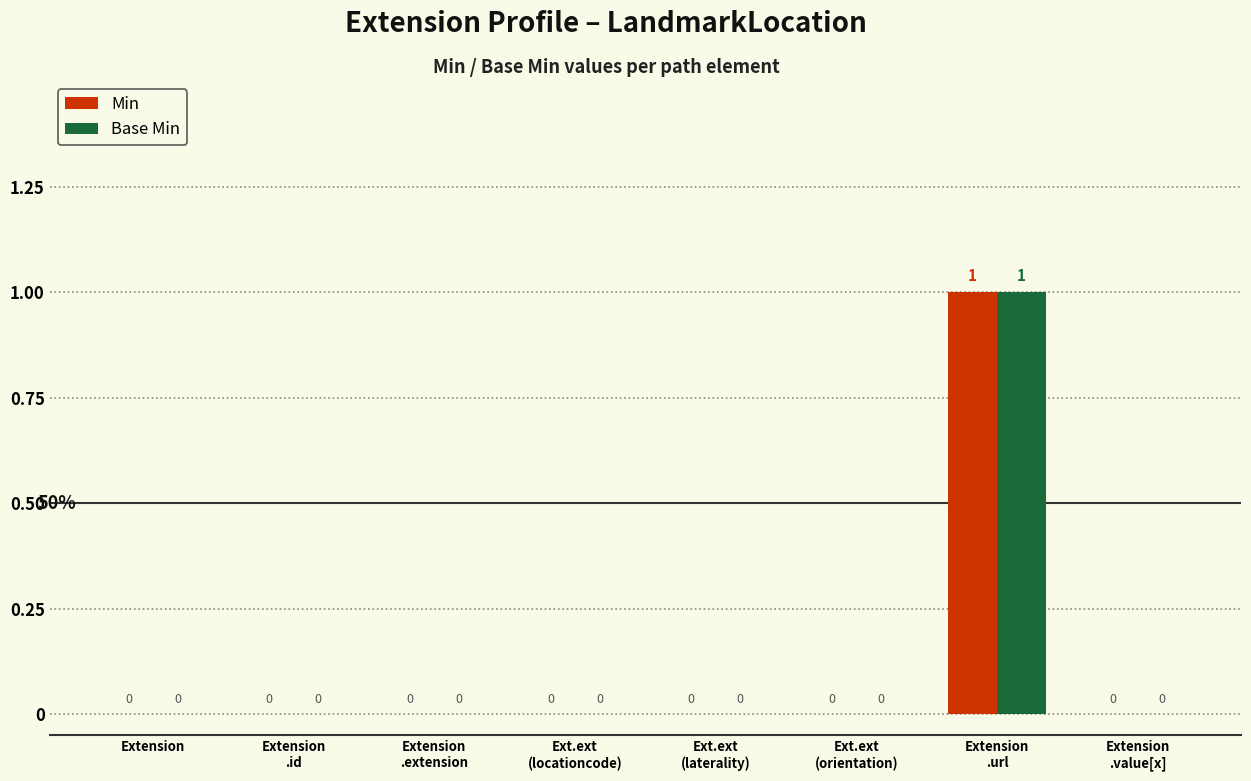

How many Min values are between 0 and 1?

8